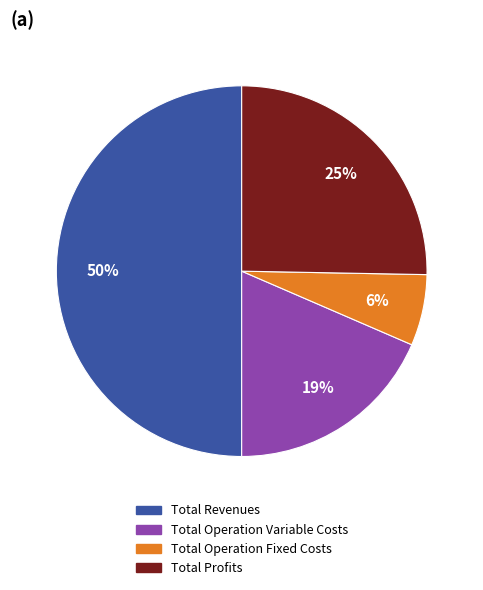

To the nearest percent, what is the difference between the largest and smallest slice percentages?

44%